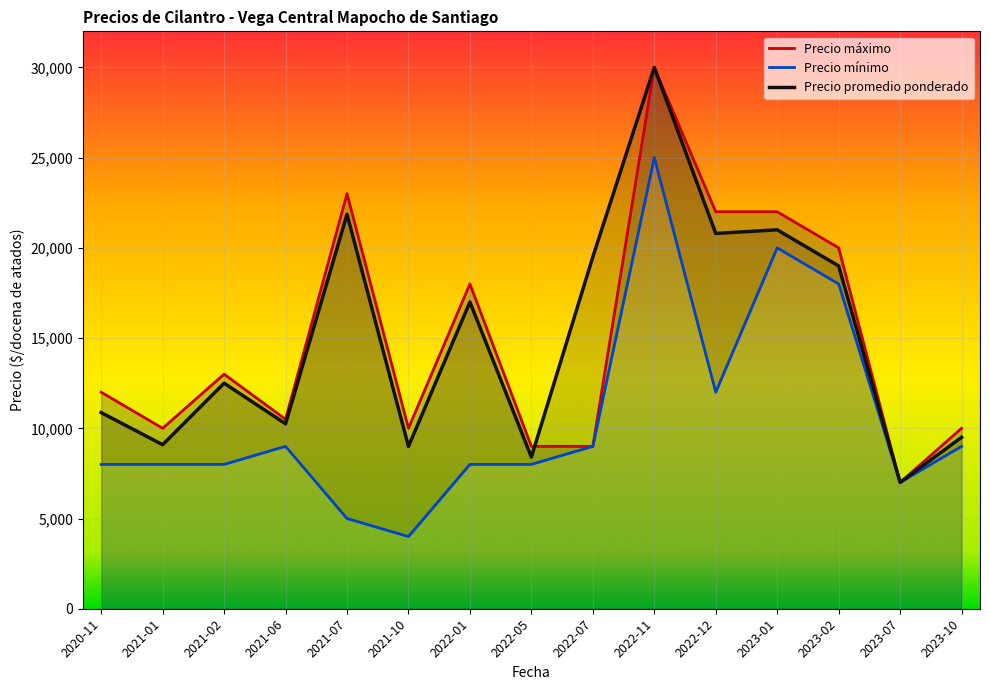

At which category is the sum across all series the highest?

2022-11